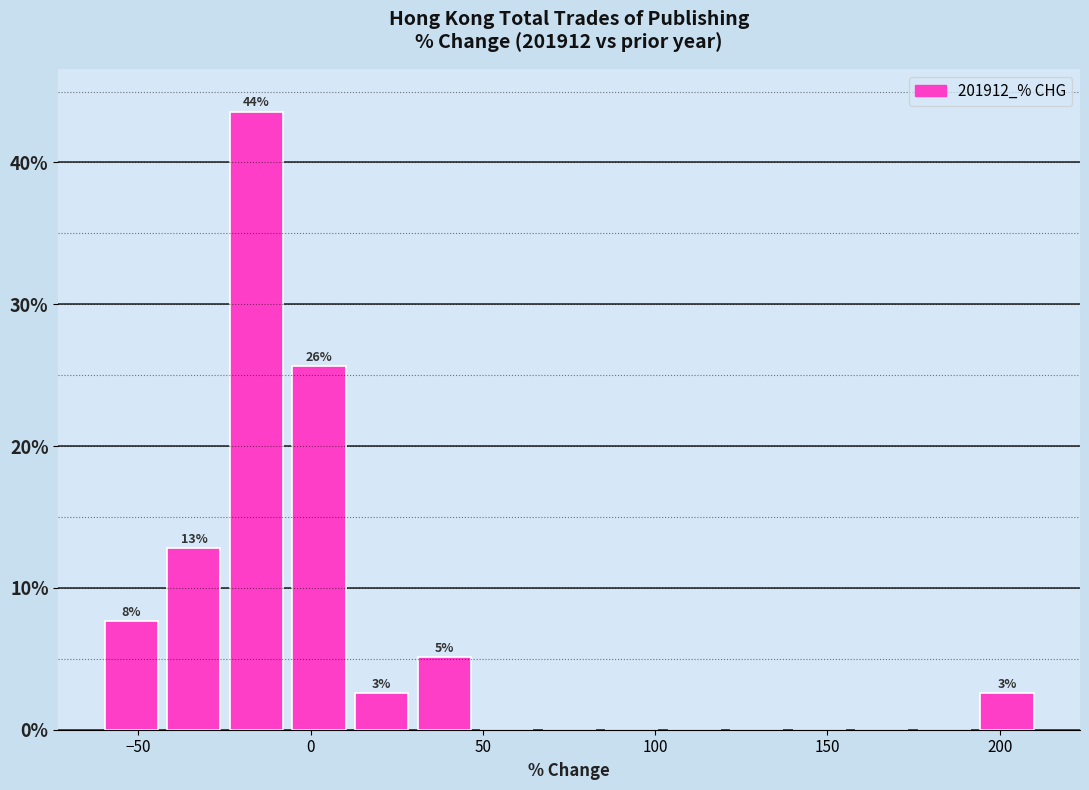

Read against the x-axis, roughly where is the centre of the tallest bar?

-15